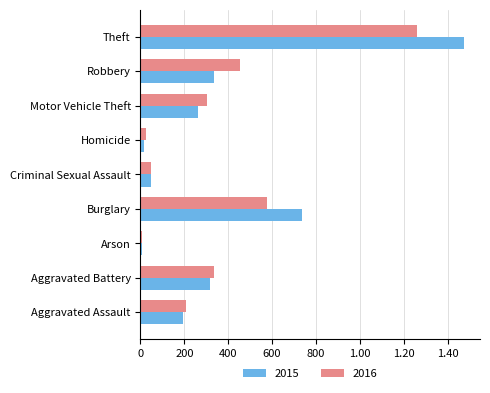

Rank the categories by 2015 value from highest to lowest.

Theft, Burglary, Robbery, Aggravated Battery, Motor Vehicle Theft, Aggravated Assault, Criminal Sexual Assault, Homicide, Arson